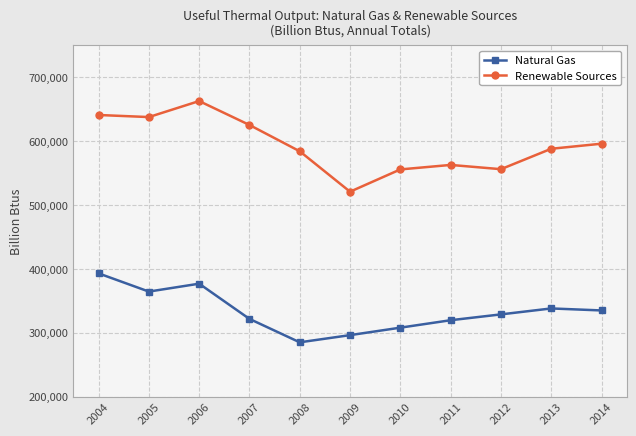

Rank the series at 2014 from lowest to highest value.

Natural Gas, Renewable Sources